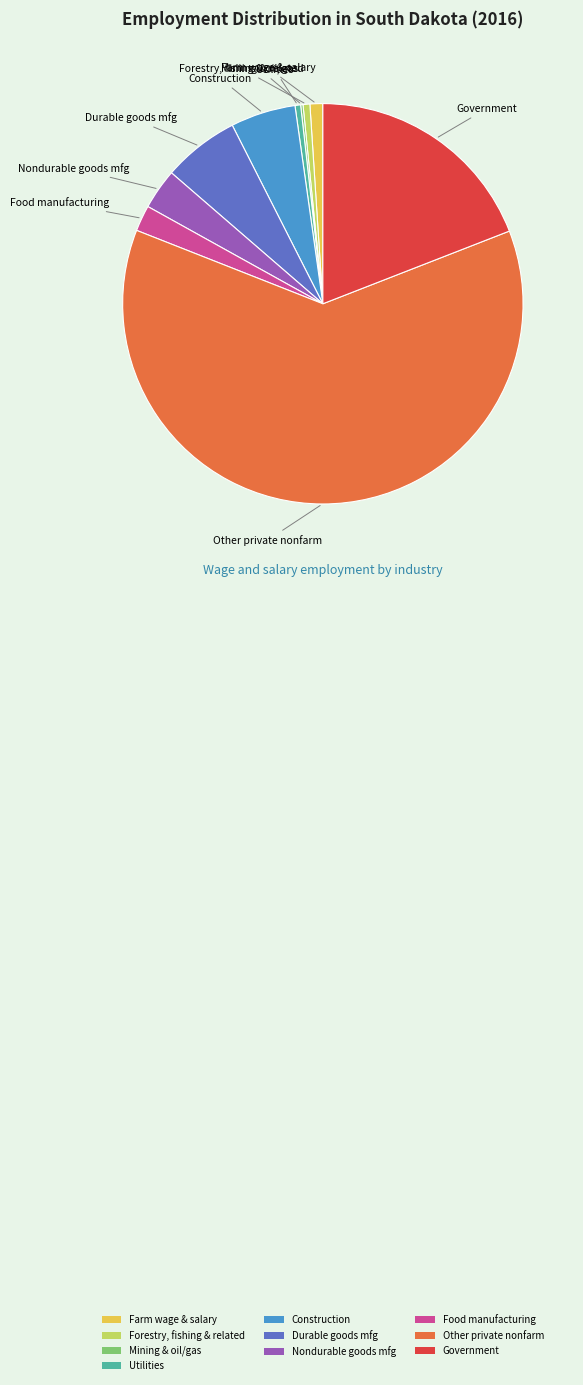

Between Forestry, fishing & related and Government, which is larger?

Government